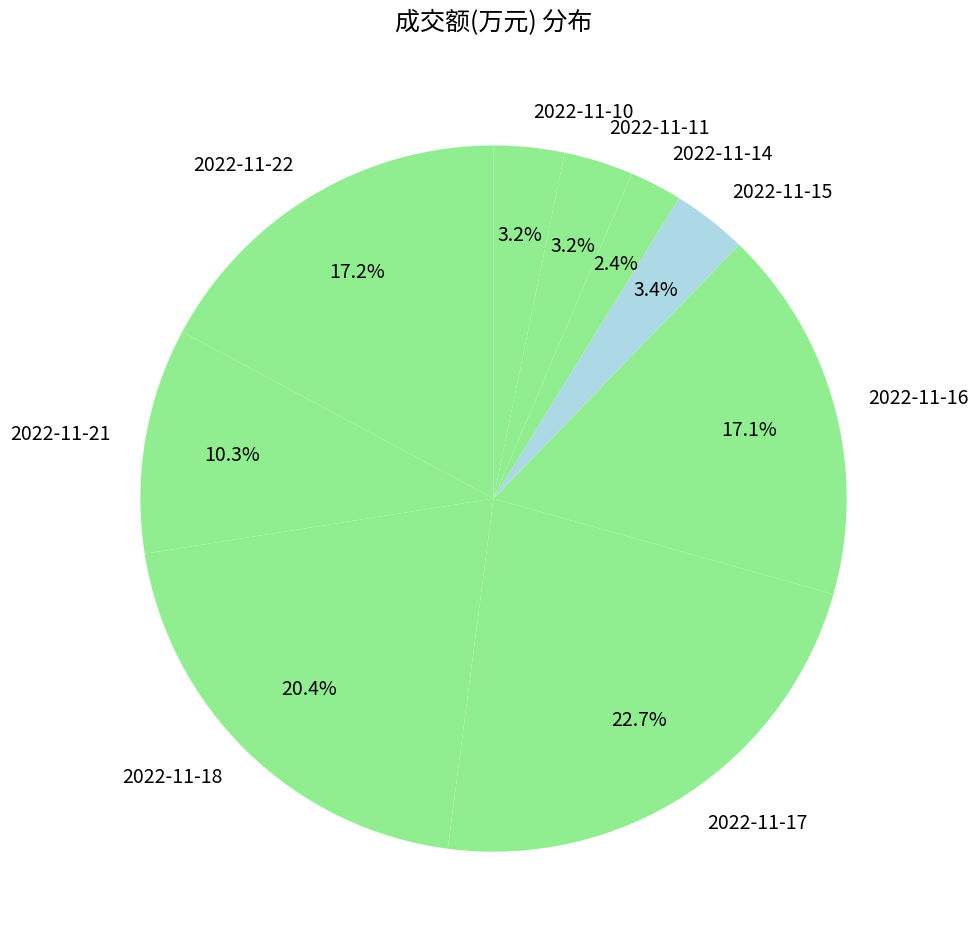

To the nearest percent, what percentage of the pie is 2022-11-15?

3%